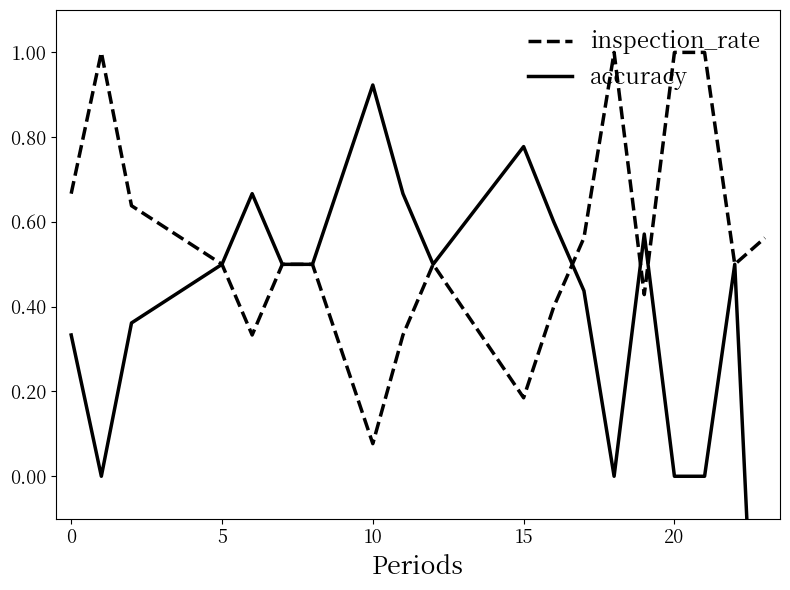

Does the chart display data point markers on the line(s)?

No